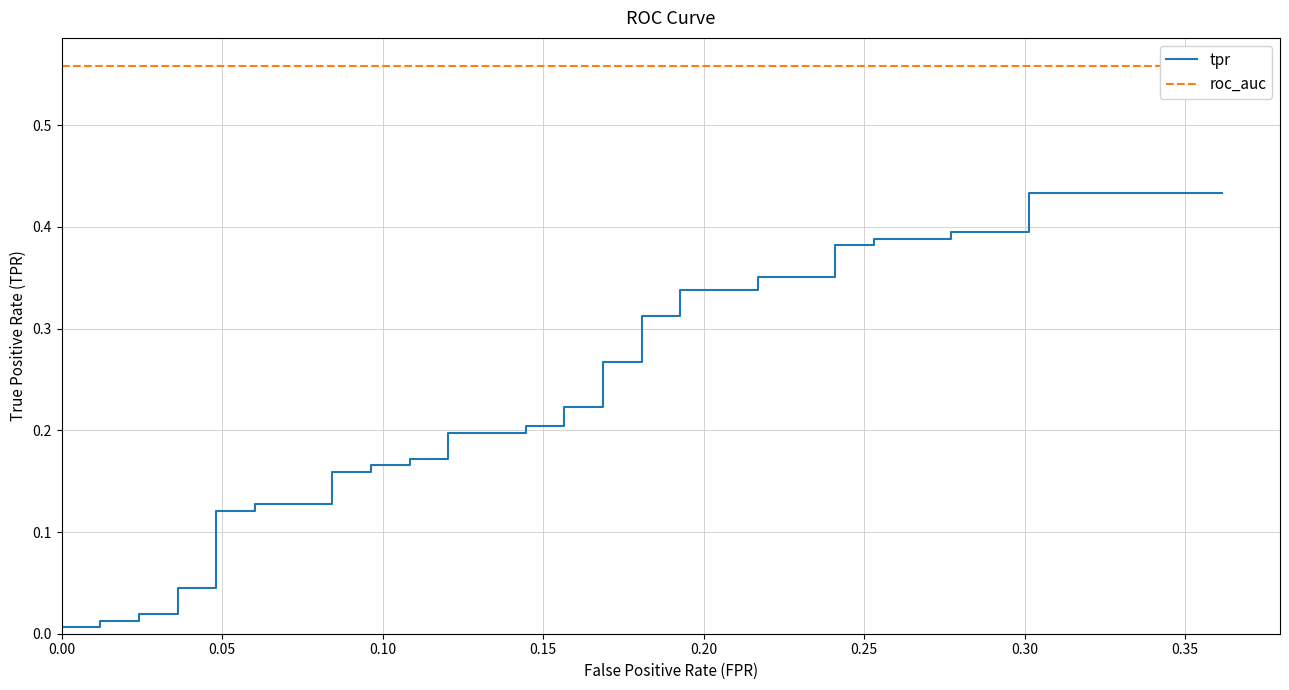

Is it true that tpr equals 0.3 at 20?

False